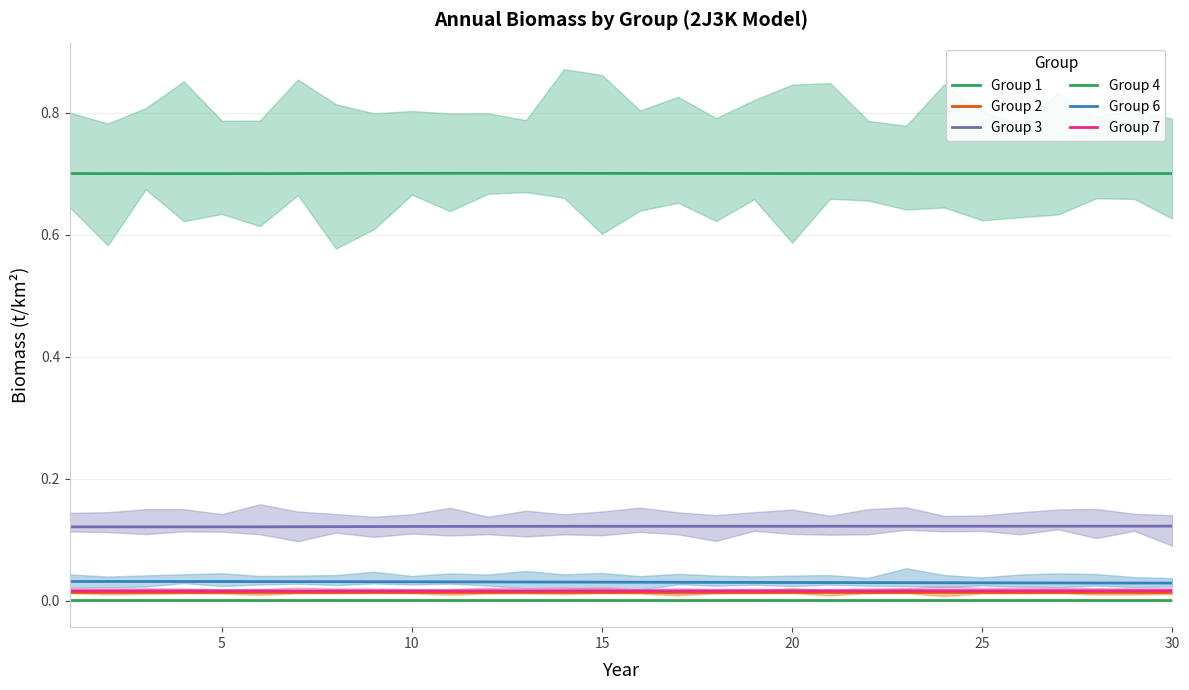

How many categories are shown in the chart?

30